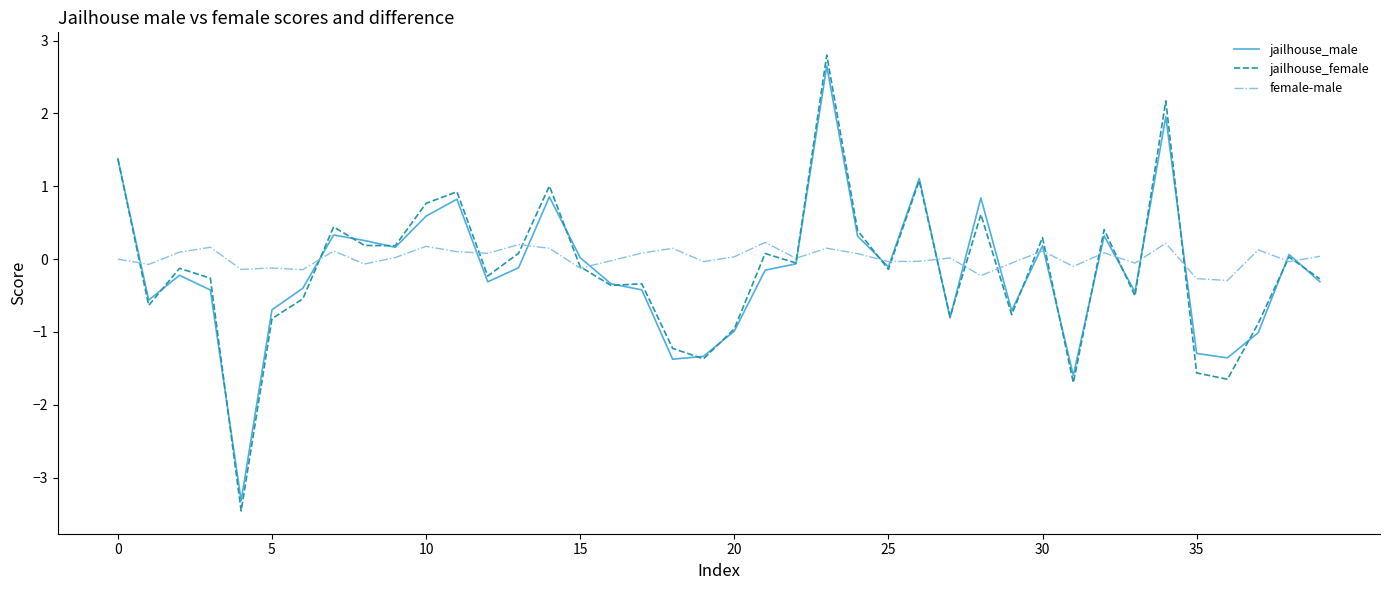

Which series has the largest range (max minus min)?

jailhouse_female